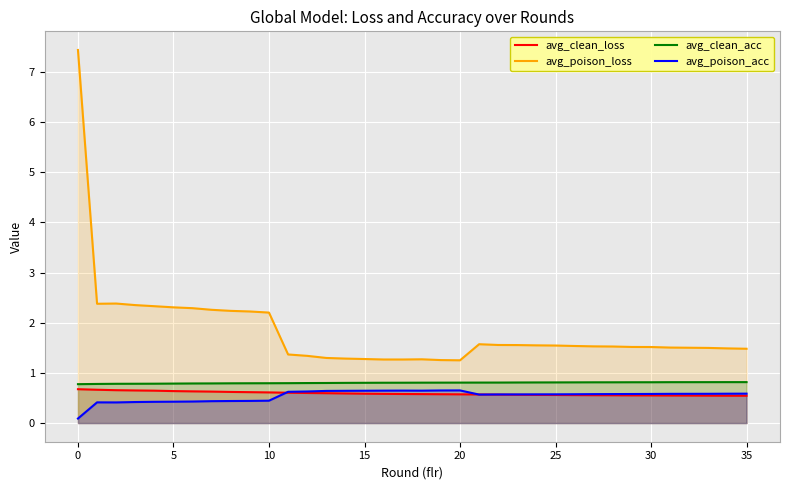

How many interior local peaks does the avg_poison_loss series have?

3